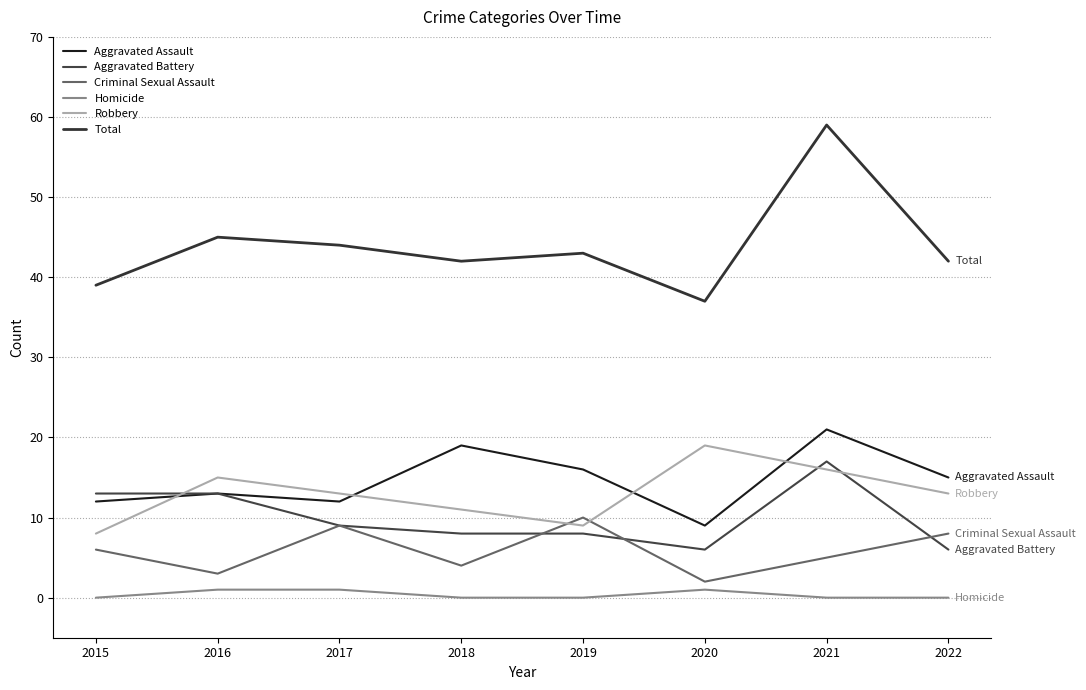

Which category has the lowest value across all series?

2015